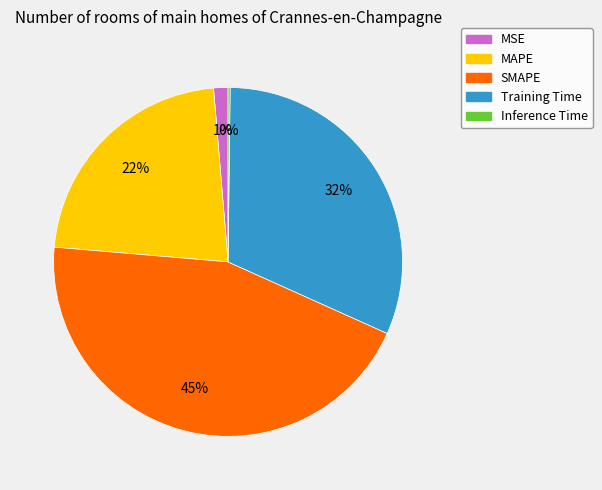

Is the sum of MAPE and Training Time greater than half?

Yes